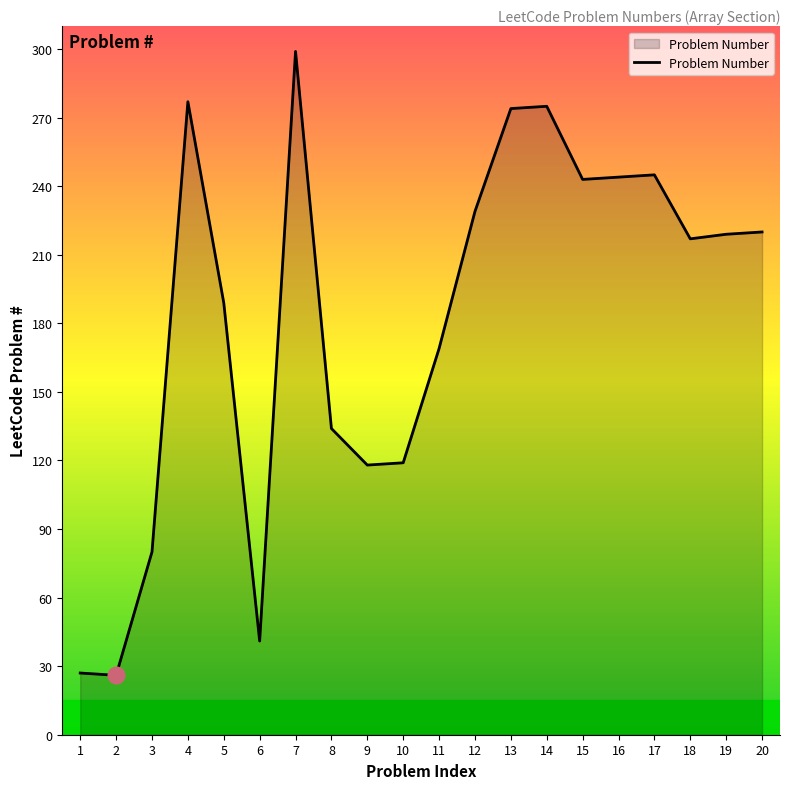

What is the maximum value shown in the chart?

299